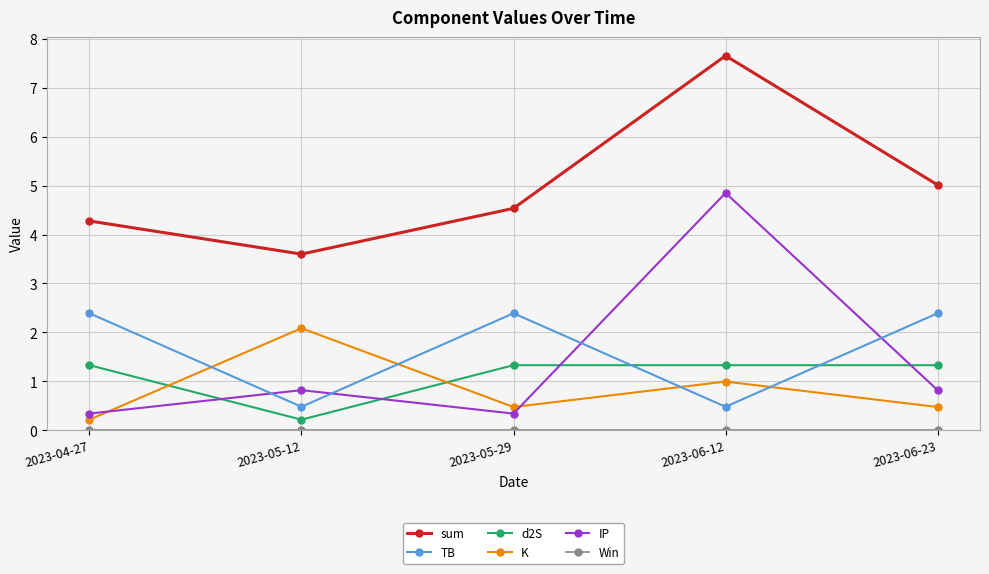

What is the highest value of the K series?

2.1